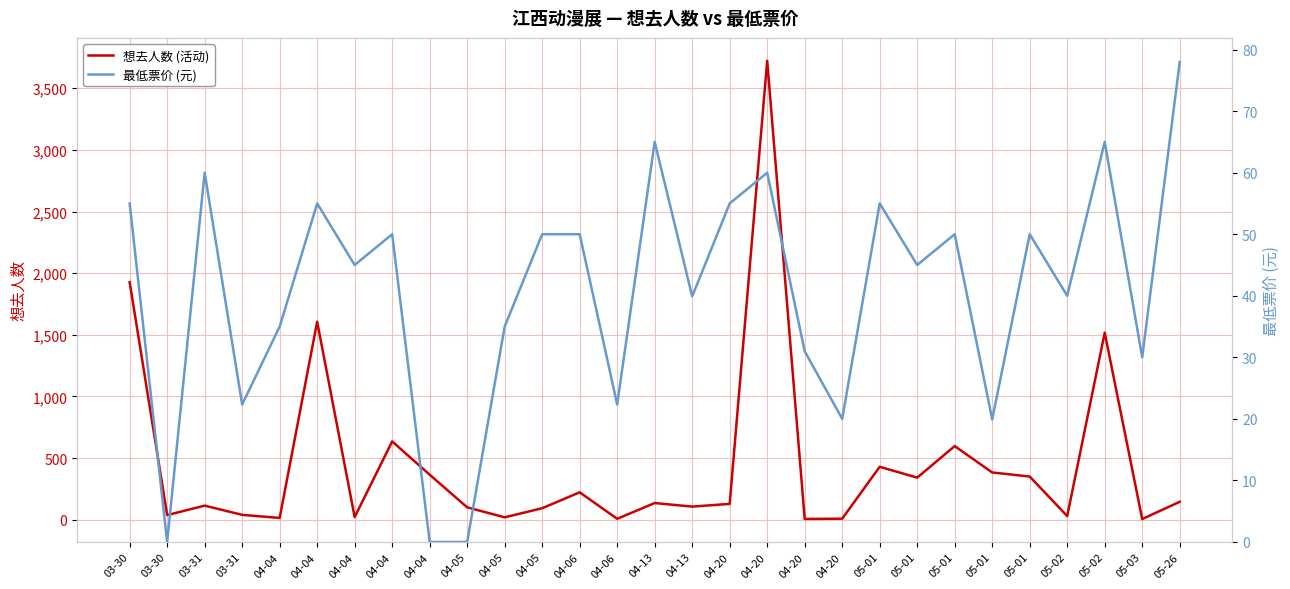

How many lines are shown in the chart?

2